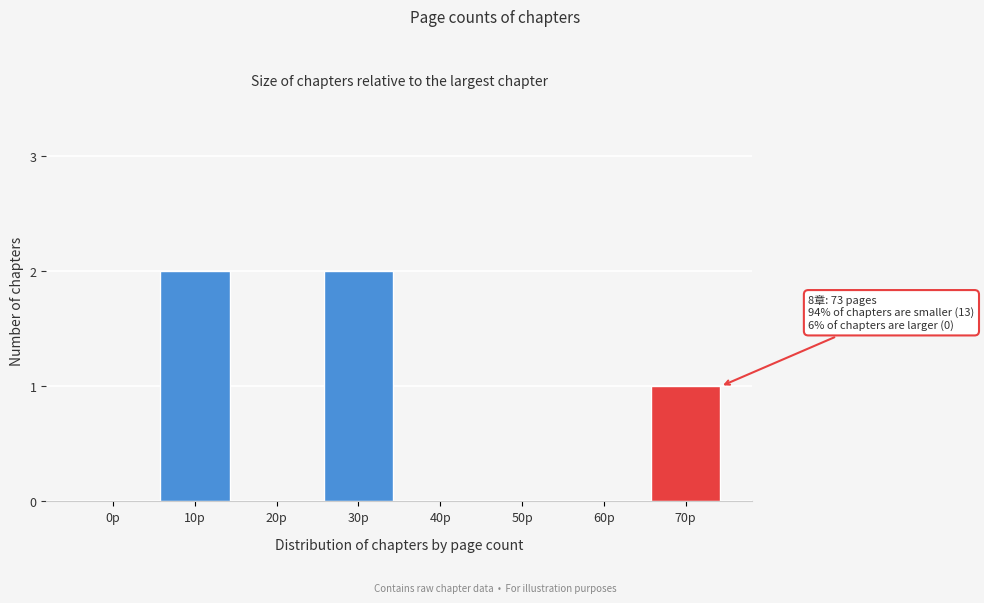

Reading left to right, what are all the values shown in this chart?

0p=0	10p=2	20p=0	30p=2	40p=0	50p=0	60p=0	70p=1